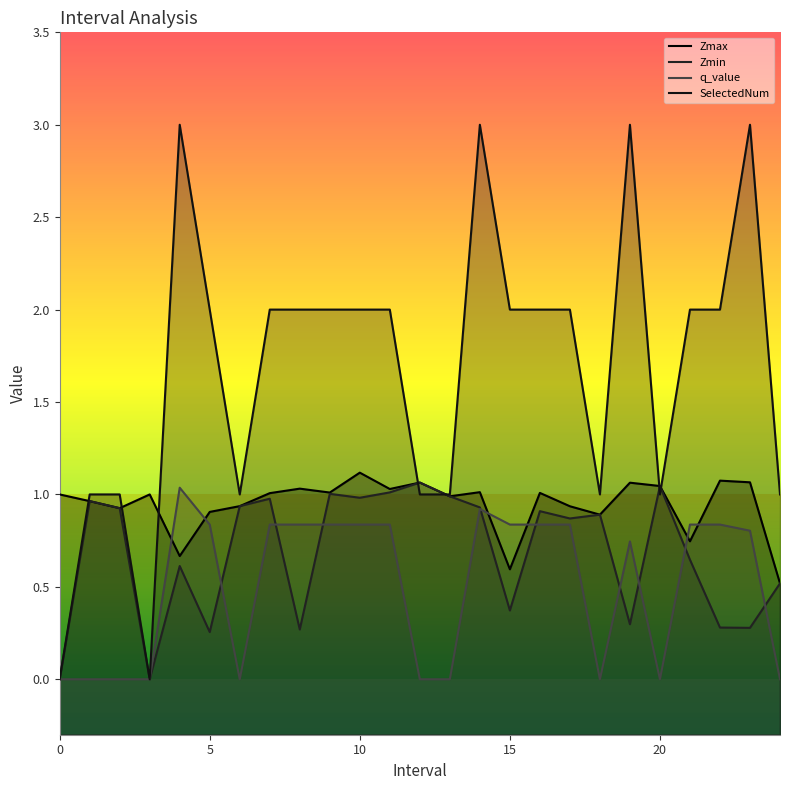

True or false: SelectedNum and q_value cross at least once.

False